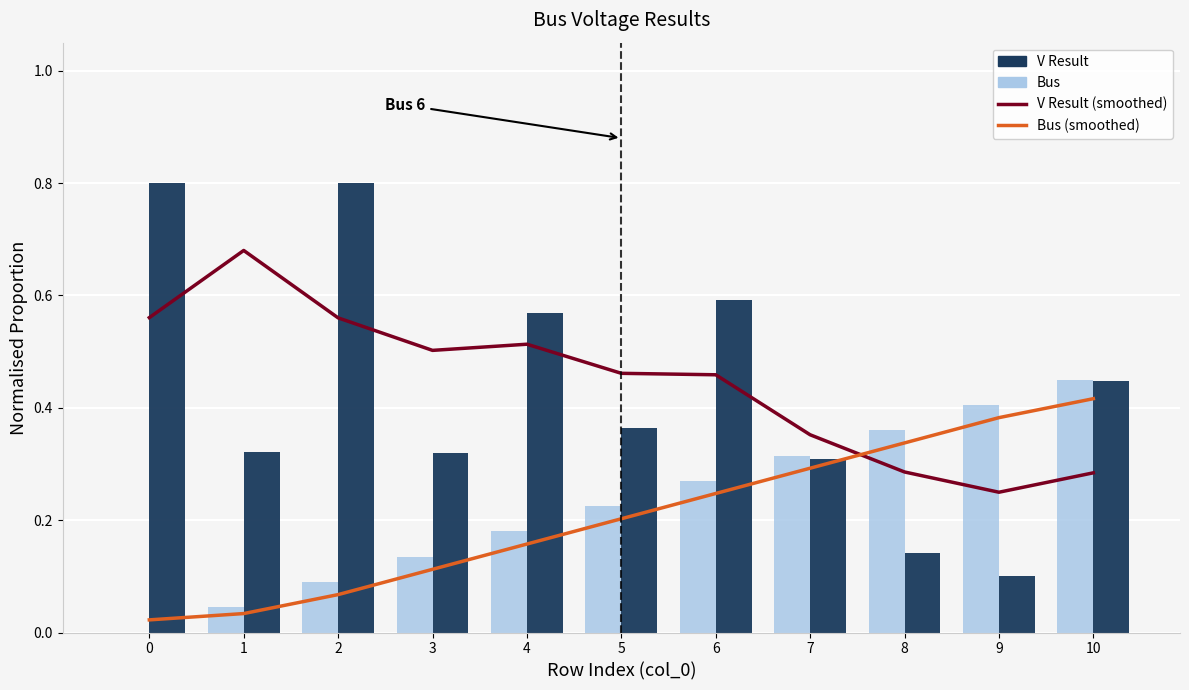

What is the difference between the maximum and minimum values in the Bus series?

0.5